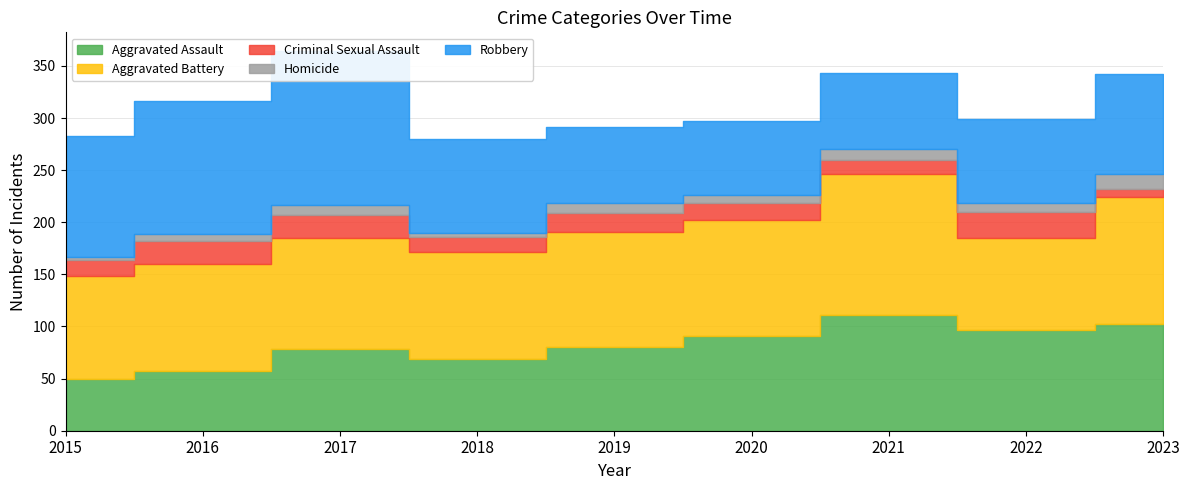

Rank the series by their maximum value, from lowest to highest.

Homicide, Criminal Sexual Assault, Aggravated Assault, Aggravated Battery, Robbery